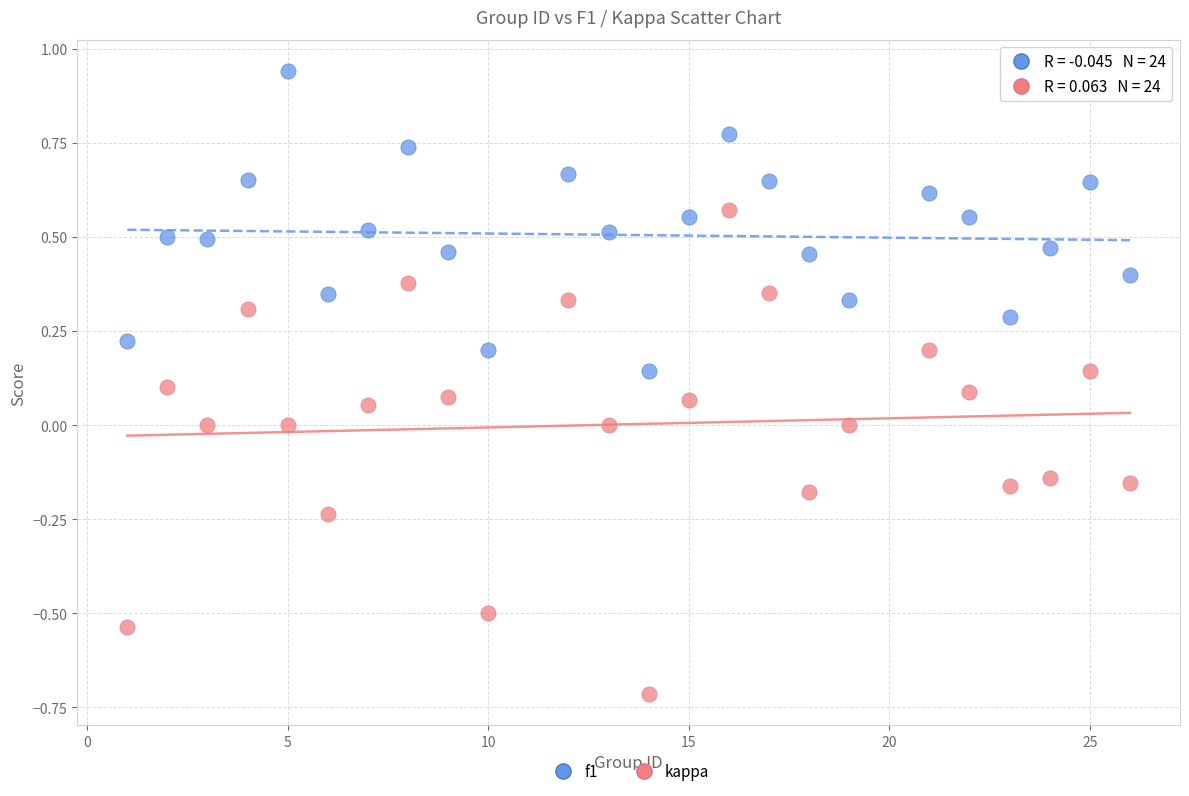

Which series reaches the minimum Y coordinate?

kappa